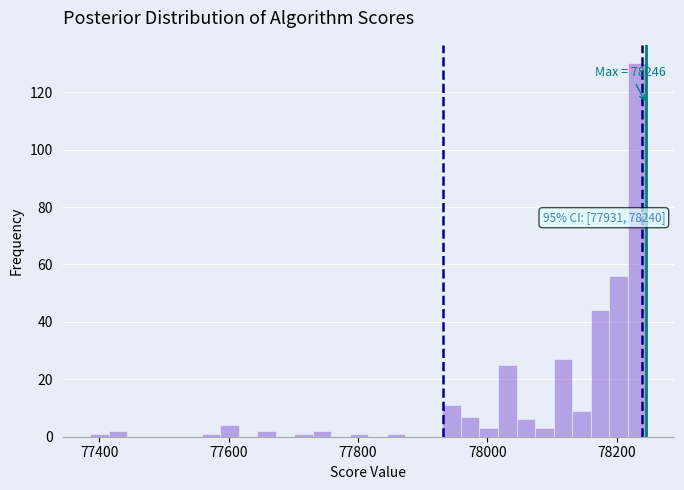

Around what value on the x-axis is the tallest bar? Give the approximate position of its centre, as read against the axis.

78240